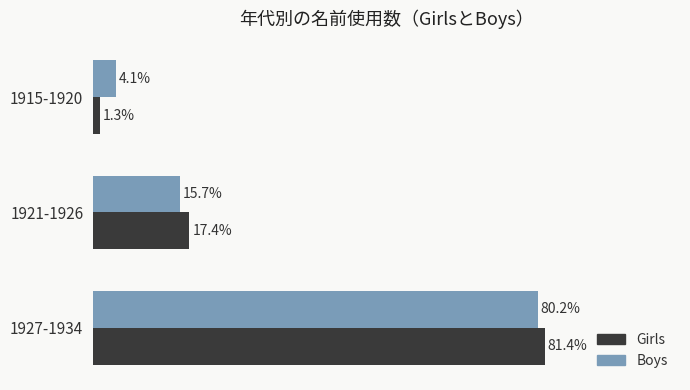

Which category has the lowest value in the Boys series?

1915-1920